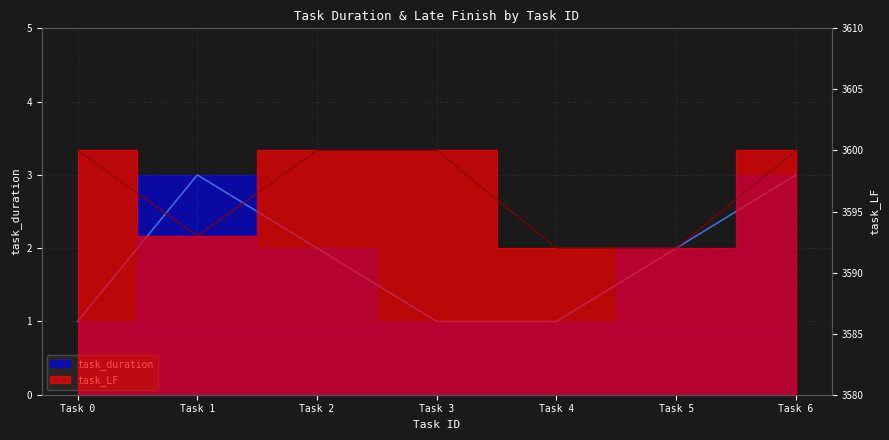

What are all the series names shown in the legend?

task_duration, task_LF